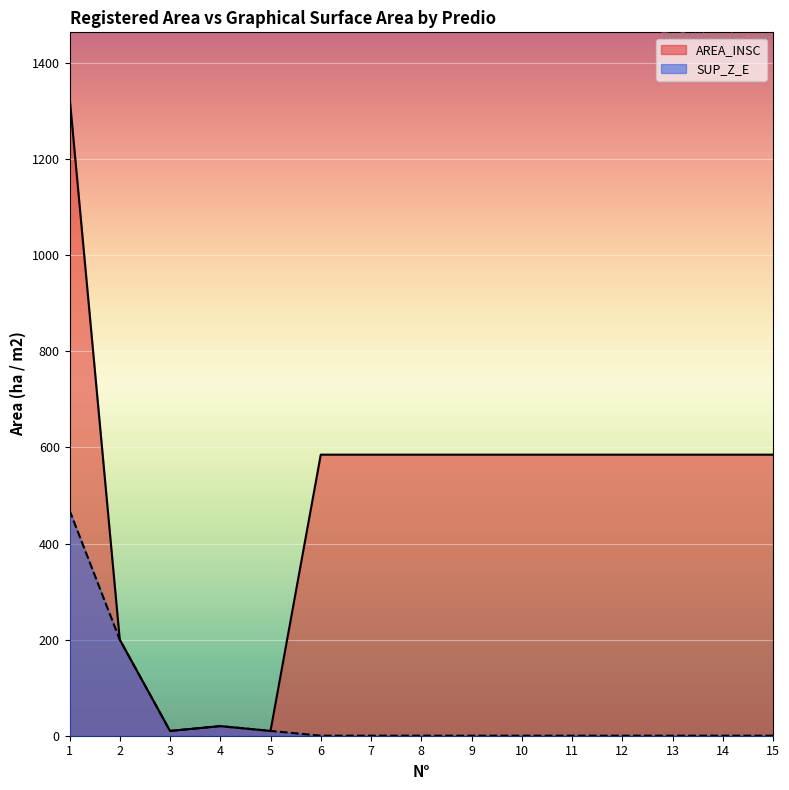

Is the value of AREA_INSC at 14 greater than the value of SUP_Z_E at 5?

Yes